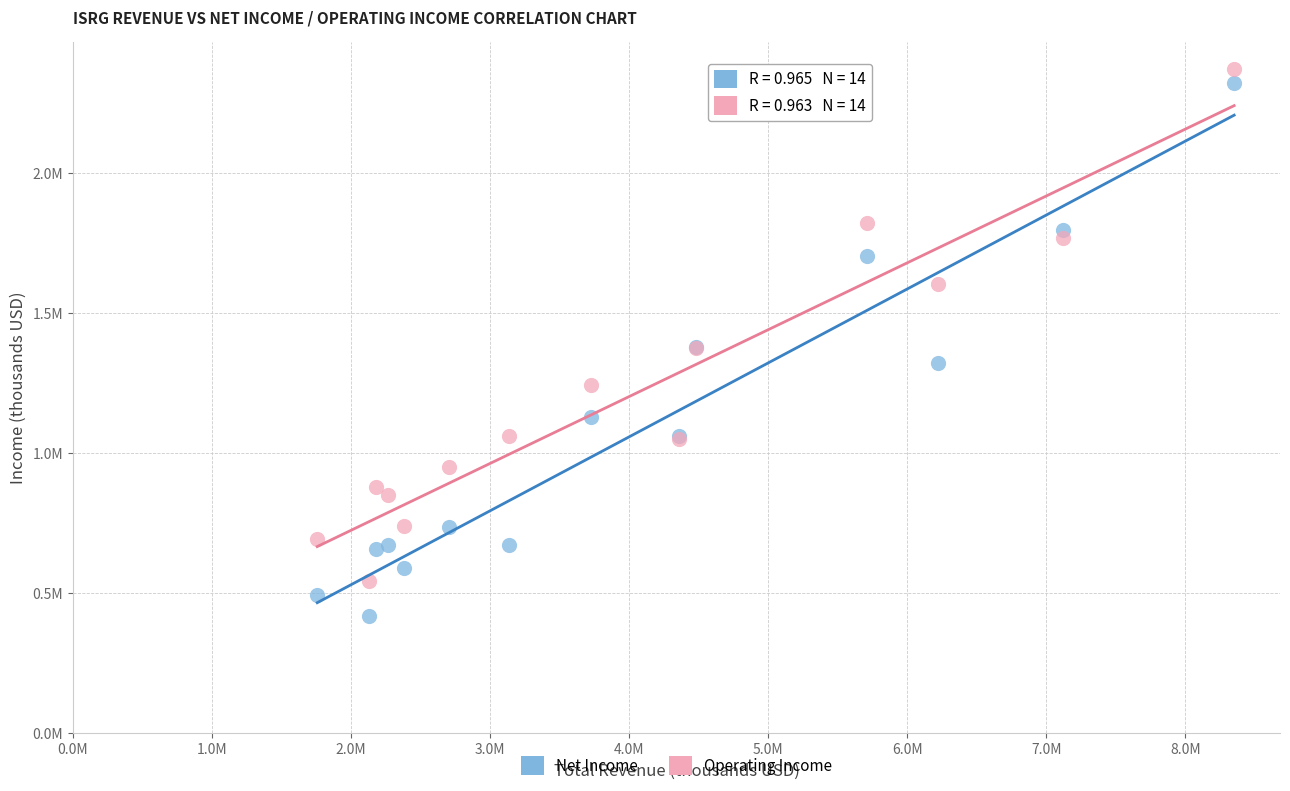

Which series contains the highest Y value?

Operating Income